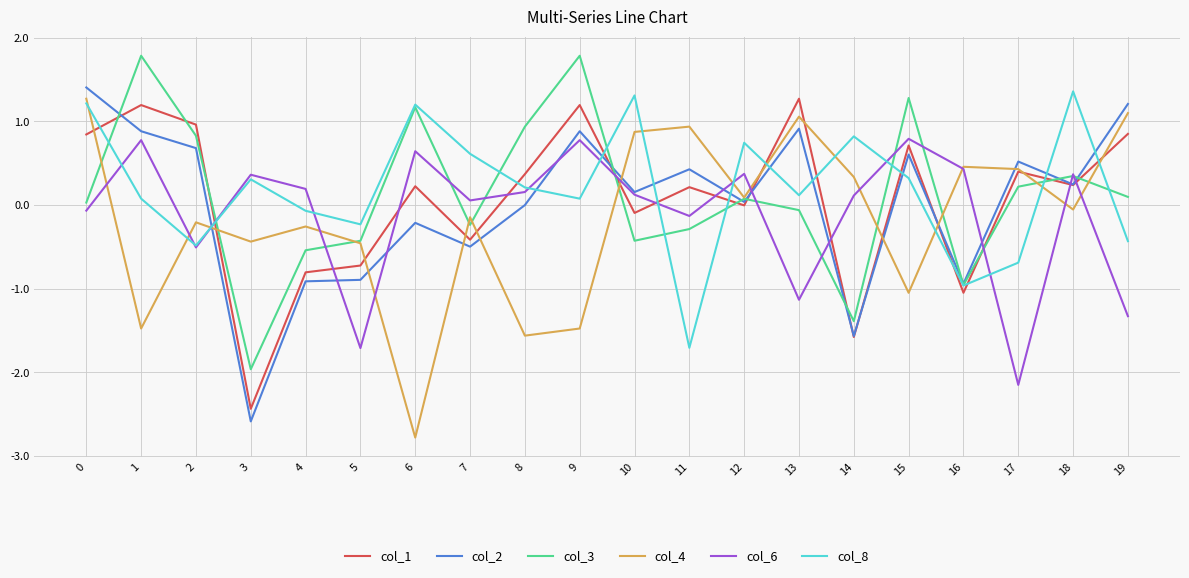

The col_3 series shows -1.4 at 14. True or false?

True